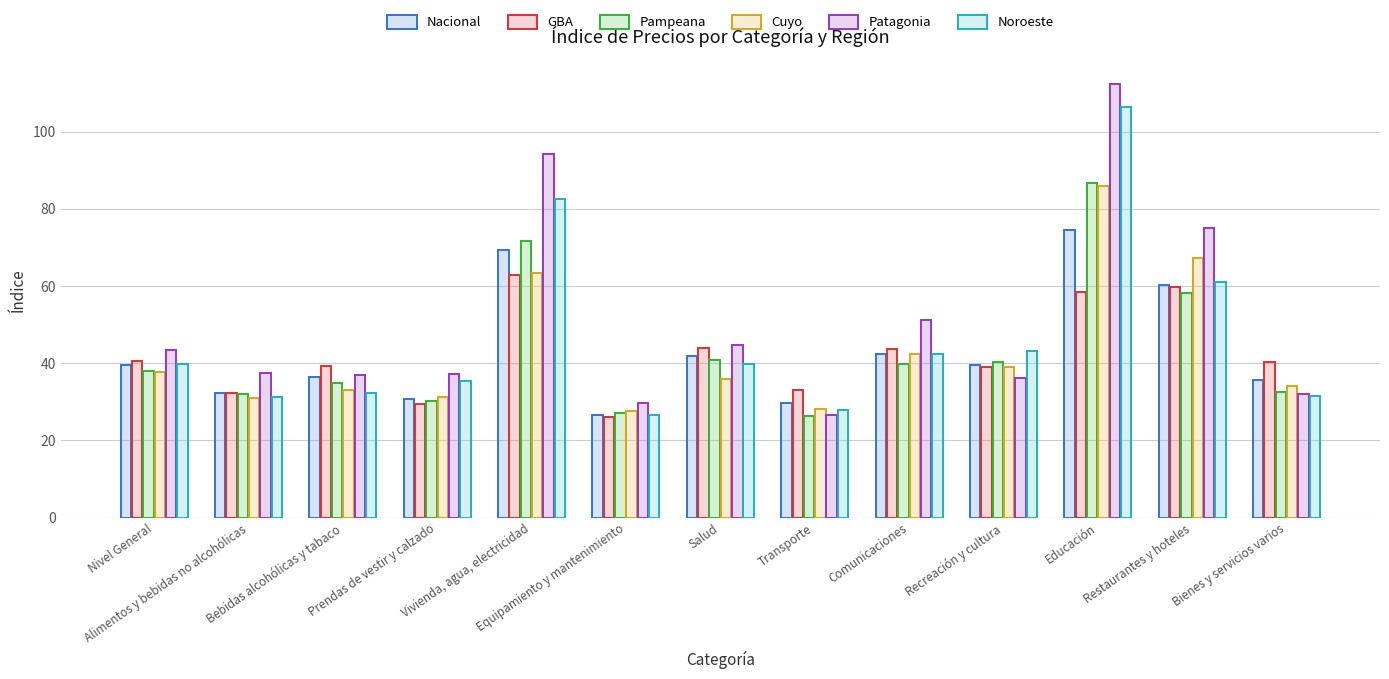

How many data points does each series have?

13